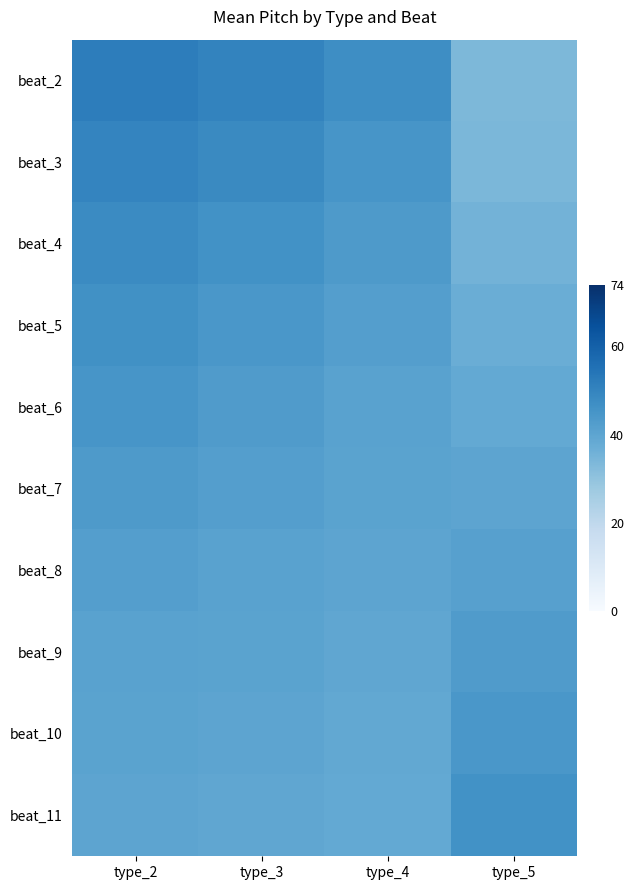

What is the difference between the highest and lowest values at type_5?

12.3